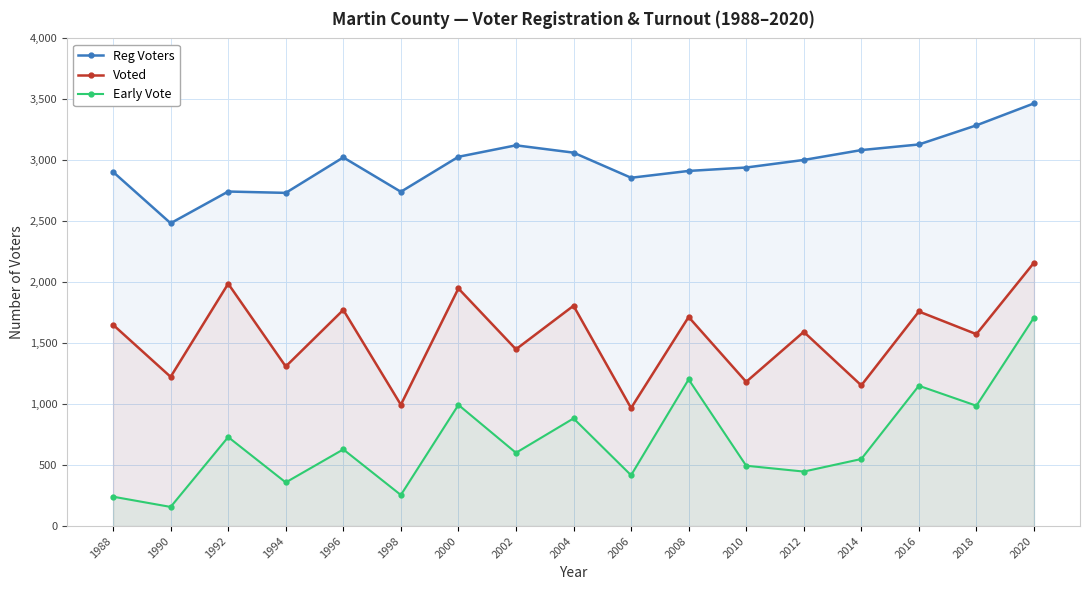

What is the difference between the maximum and minimum values in the Reg Voters series?

983